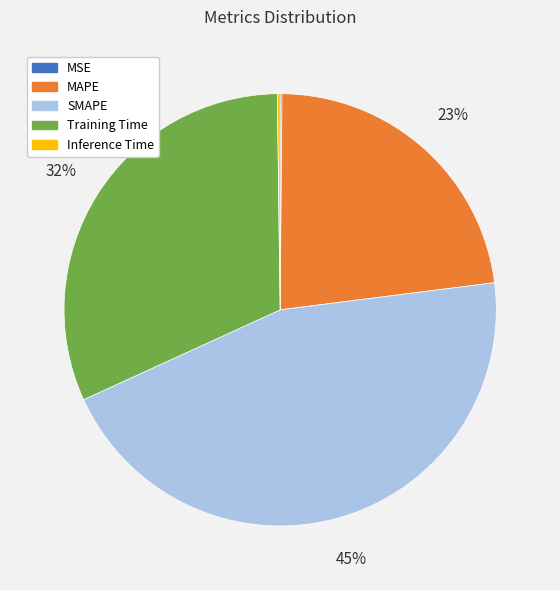

To the nearest percent, what percentage of the pie is MAPE?

23%